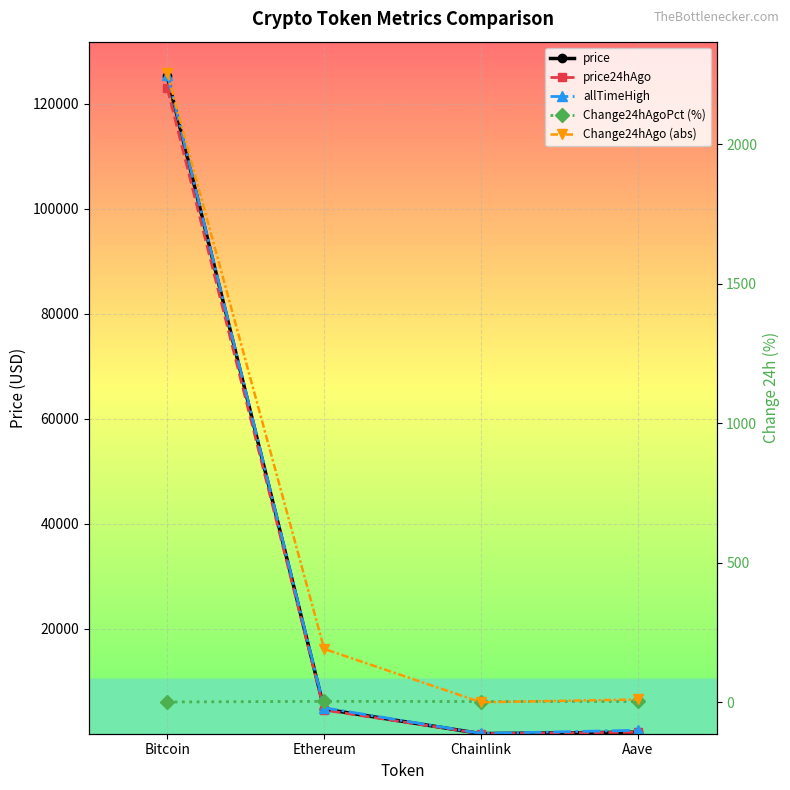

What is the sum of the price values at Ethereum and Aave?

5000.6